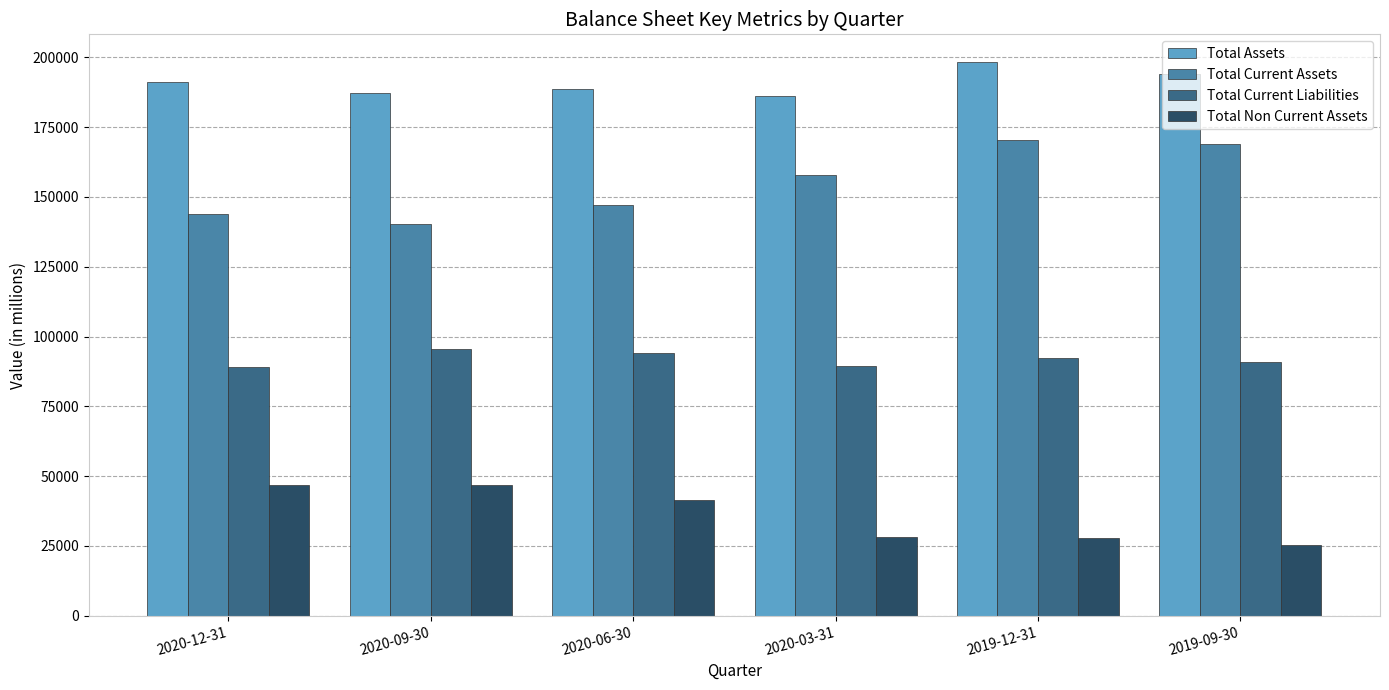

Rank the series by their average value, from highest to lowest.

Total Assets, Total Current Assets, Total Current Liabilities, Total Non Current Assets